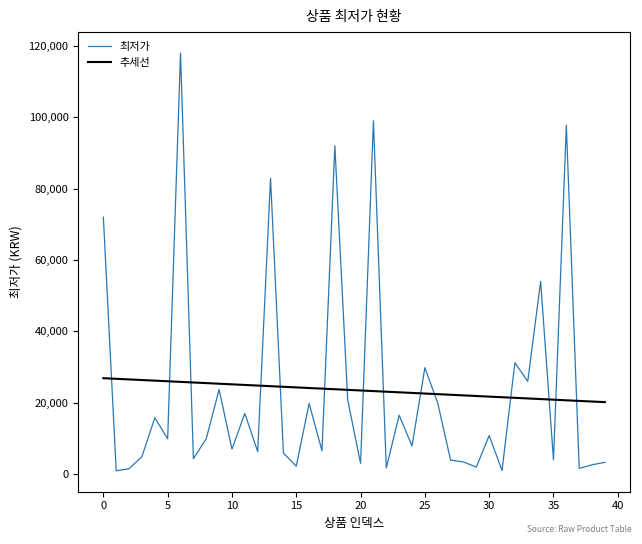

What is the difference between the maximum and minimum values in the 추세선 series?

6710.8